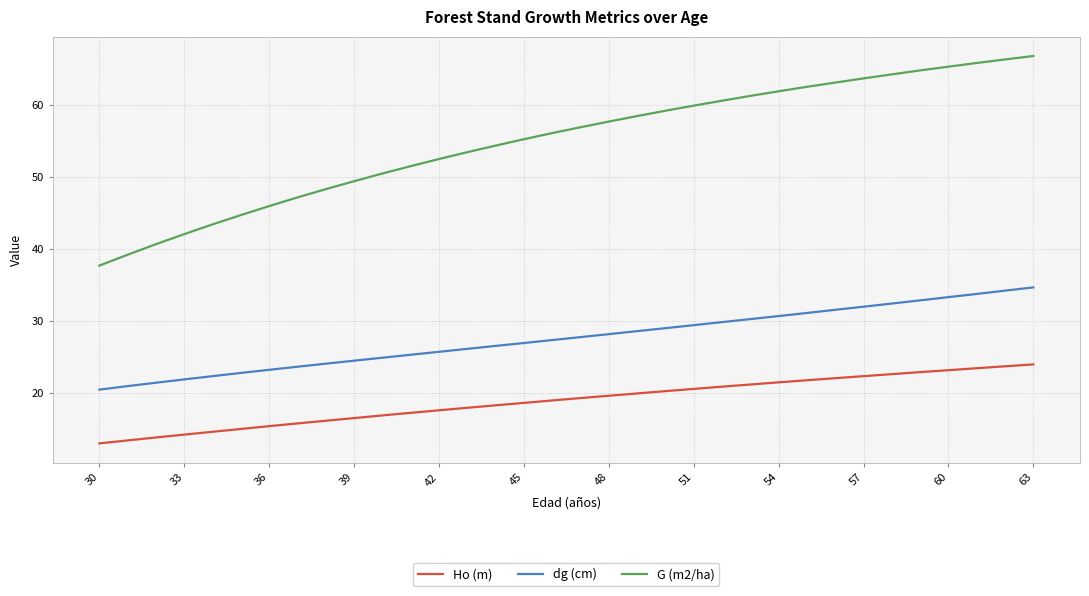

What is the average value of the Ho (m) series?

18.9